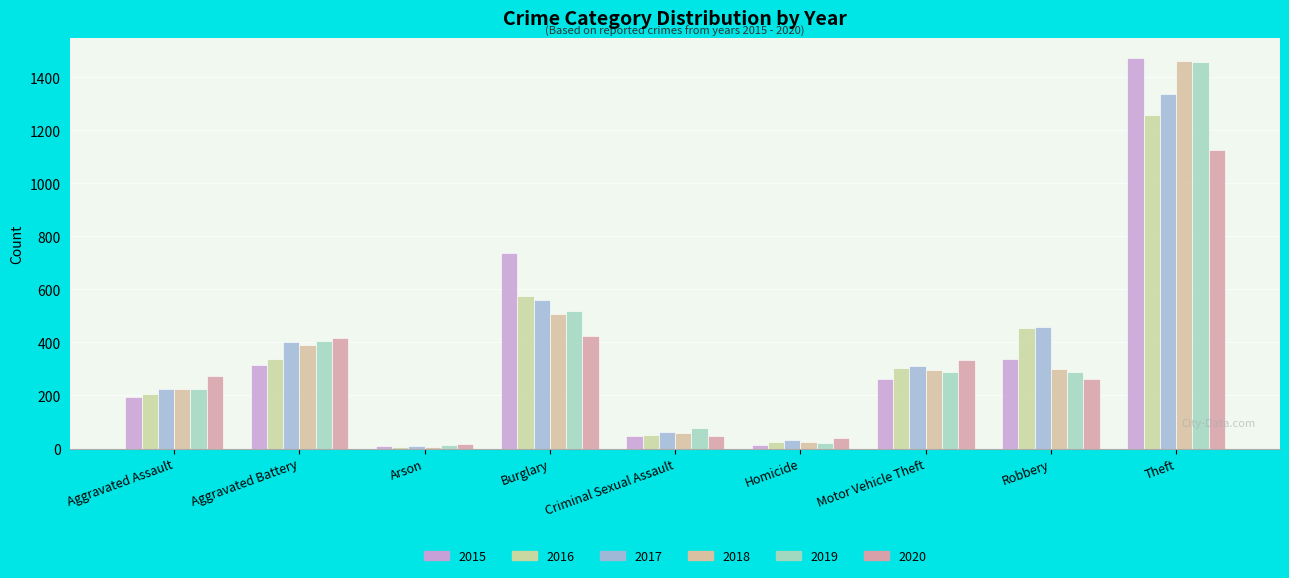

Which label corresponds to the largest value in the chart?

Theft